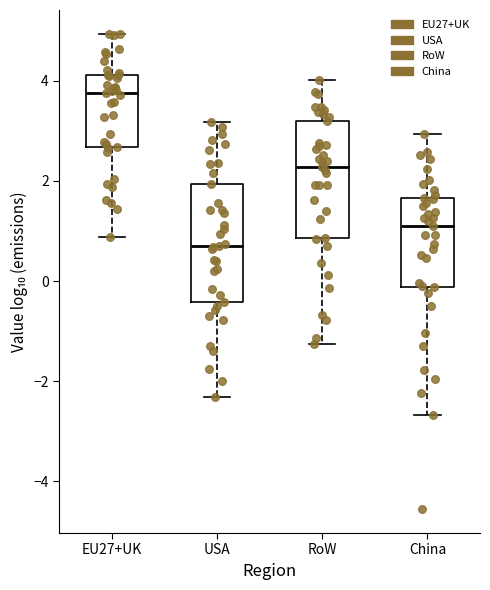

Reading left to right, transcribe this box plot: for each box, give where its median line is, the range the box spans, and where its two whiskers end, as read against the y-axis. The values are not printed on the chart, so give them approximately, as read against the axis.

EU27+UK: median 3.8, box 2.6 to 4.2, whiskers 0.8 to 5.0
USA: median 0.6, box -0.4 to 2.0, whiskers -2.4 to 3.2
RoW: median 2.2, box 0.8 to 3.2, whiskers -1.2 to 4.0
China: median 1.0, box -0.2 to 1.6, whiskers -2.6 to 3.0